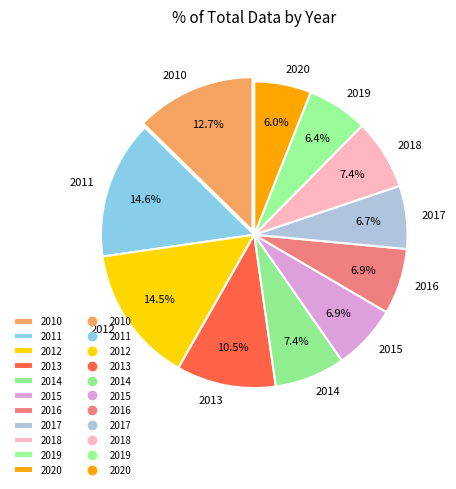

Do 2015 and 2019 together represent more than half of the pie?

No